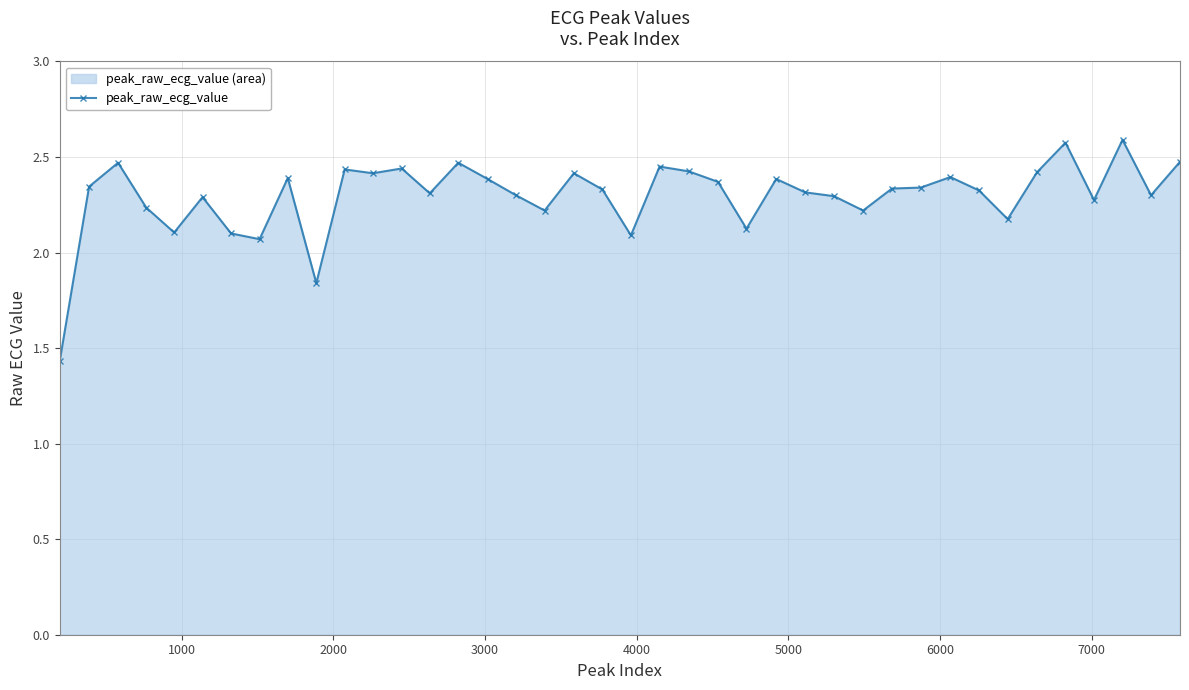

What is the maximum value shown in the chart?

2.6